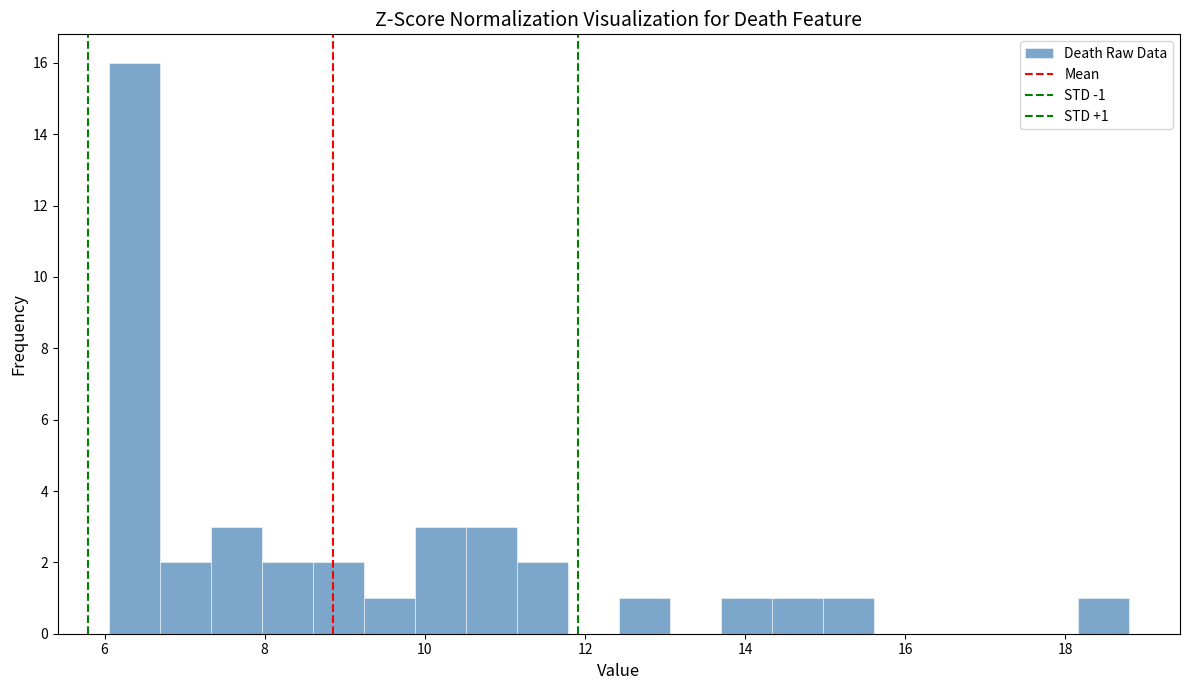

Read against the x-axis, roughly where is the centre of the tallest bar?

6.4